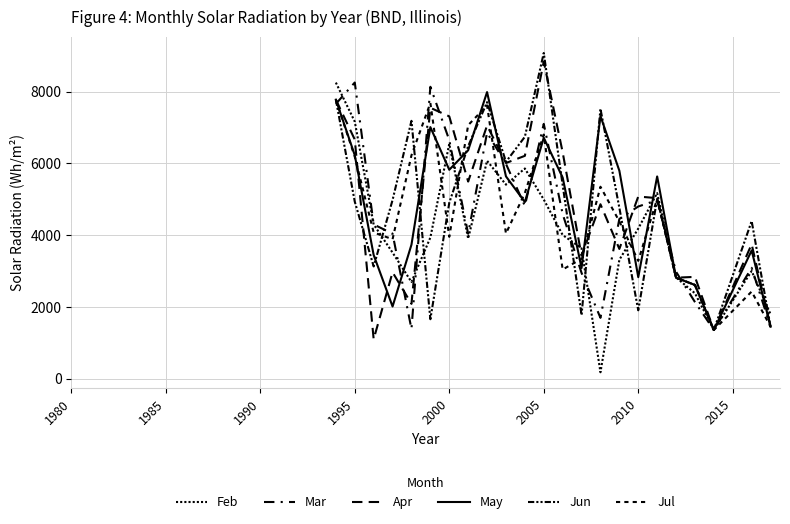

How many lines are shown in the chart?

6